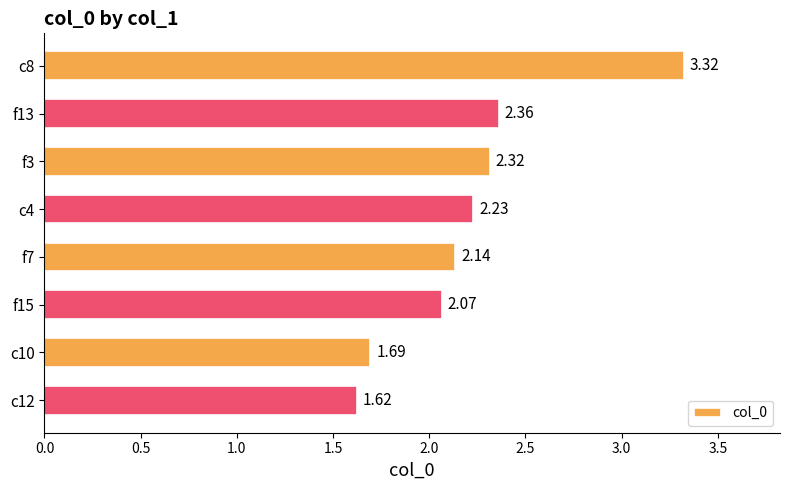

What is the change in value from c8 to c10?

-1.6